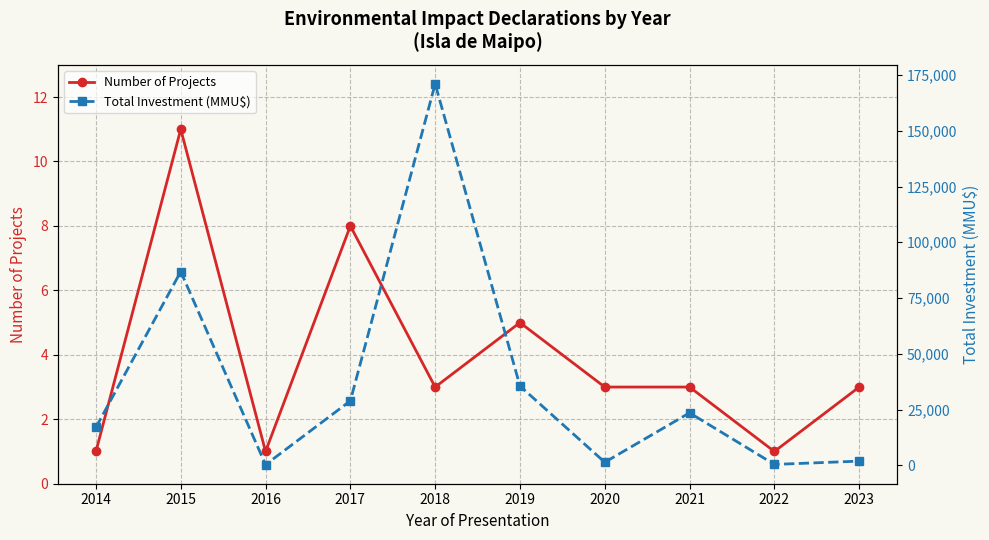

How many lines are shown in the chart?

2